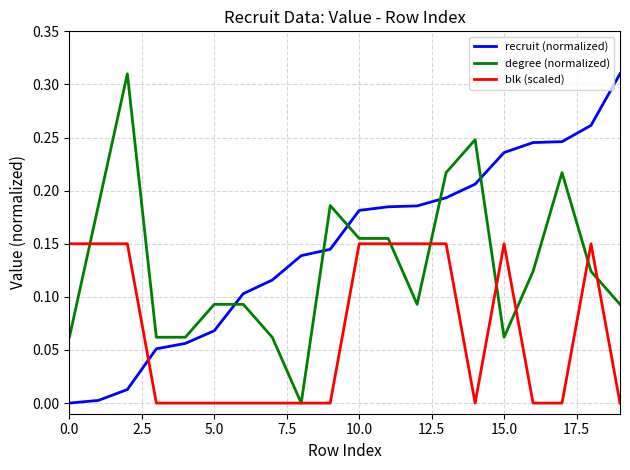

Which series ends up on top after the final intersection of recruit (normalized) and blk (scaled)?

recruit (normalized)